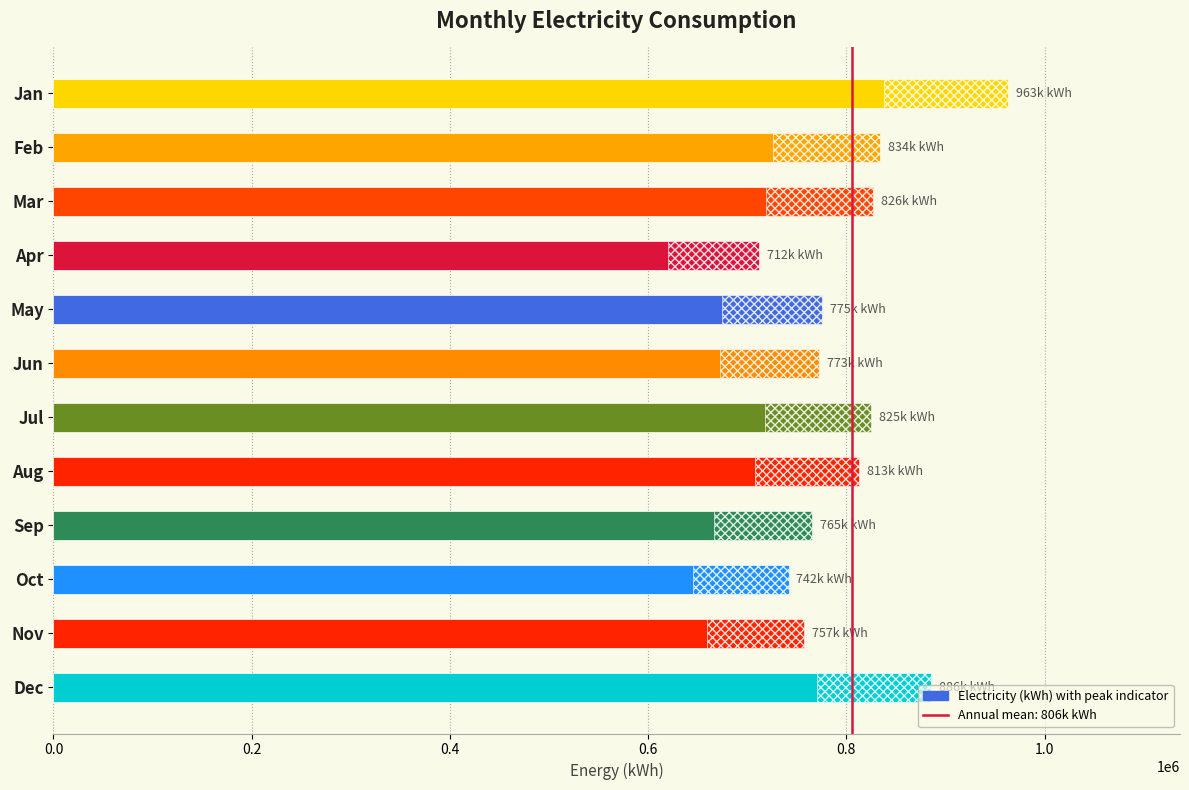

True or false: the data shows 765486.0 at Sep.

True